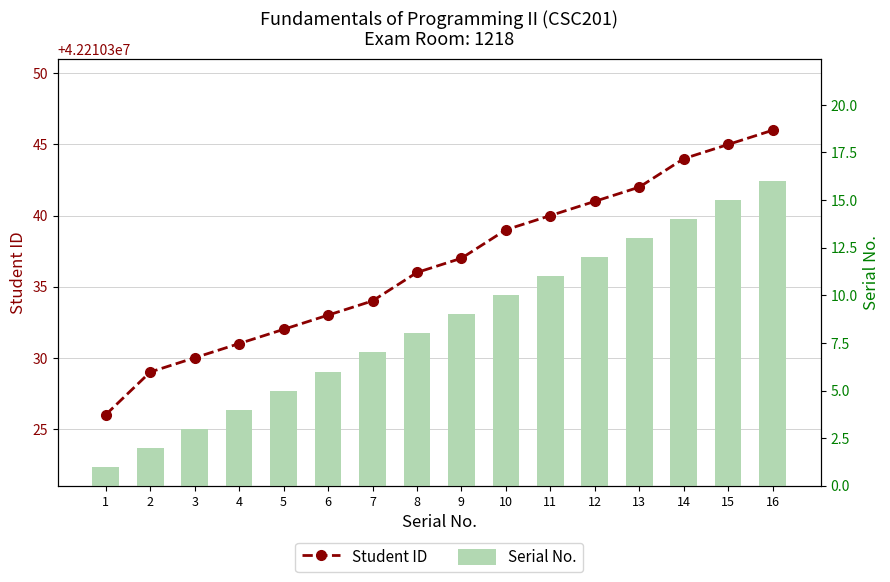

The value of Student ID at 3 is 42210330. True or false?

True